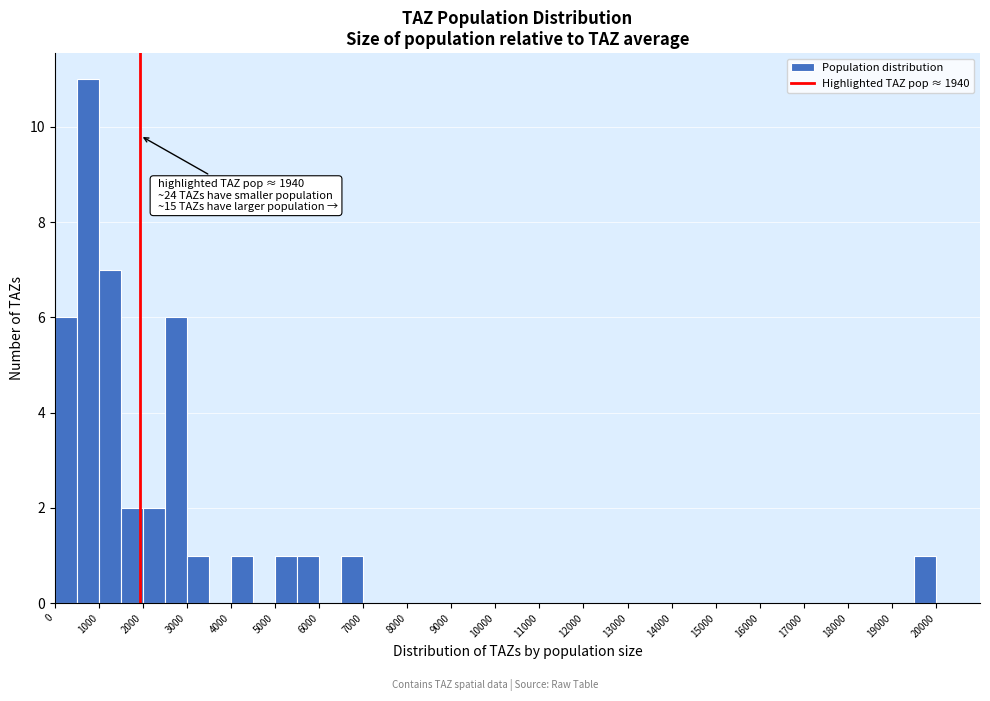

Over which range of the x-axis is the bar tallest?

500 to 1000